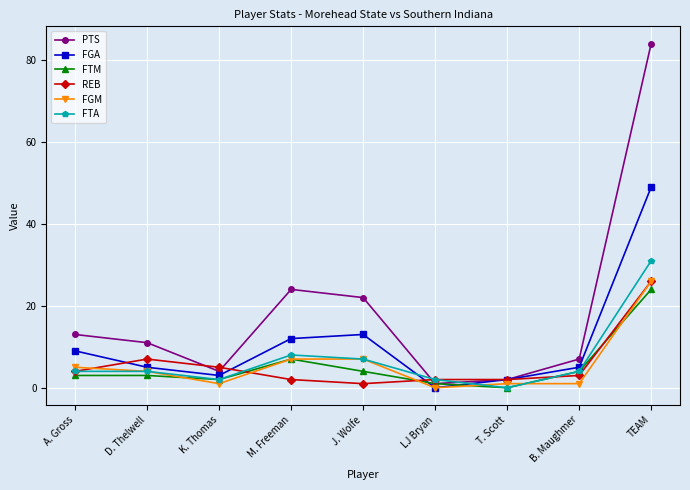

Which series has the largest range (max minus min)?

PTS